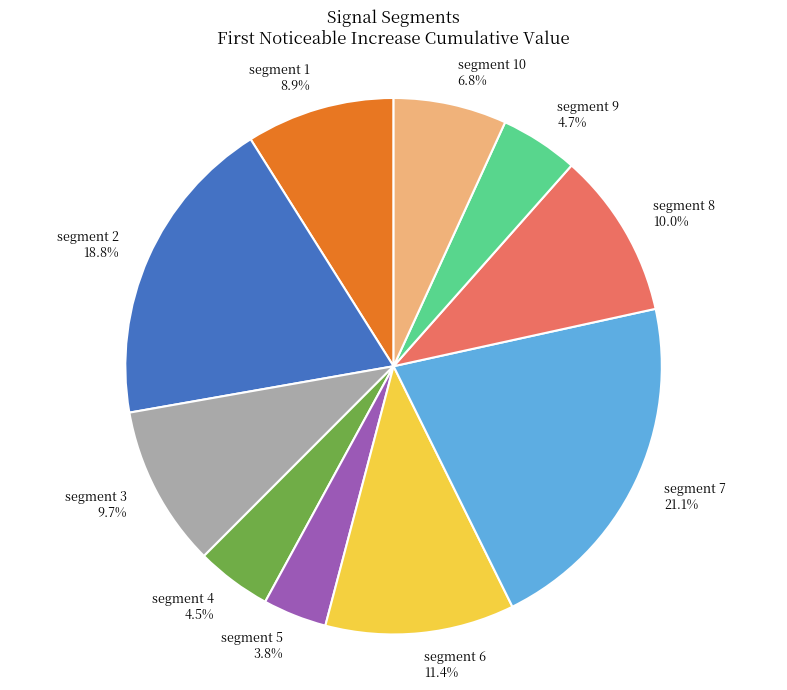

How many slices are in this pie chart?

10